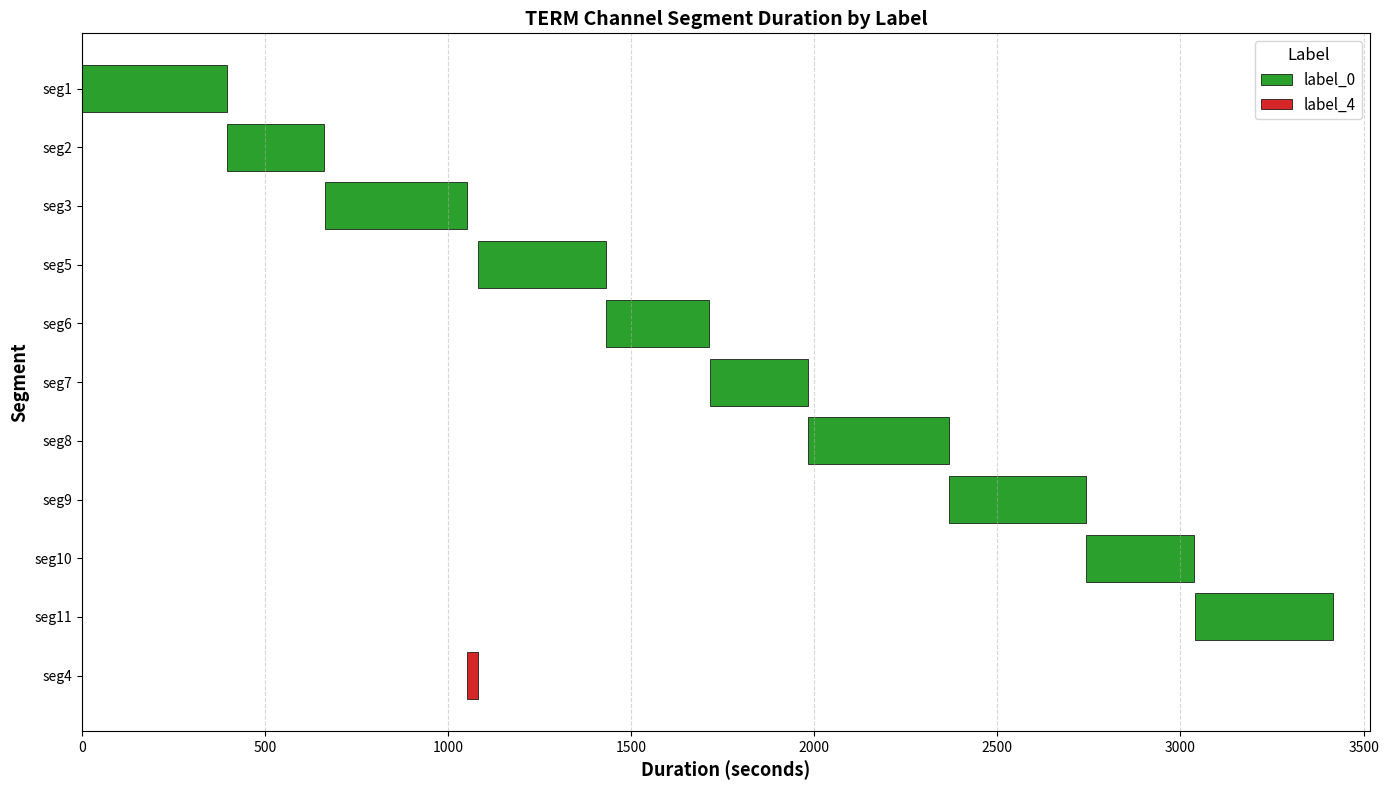

How many values in the stop_time series are below 1713?

5